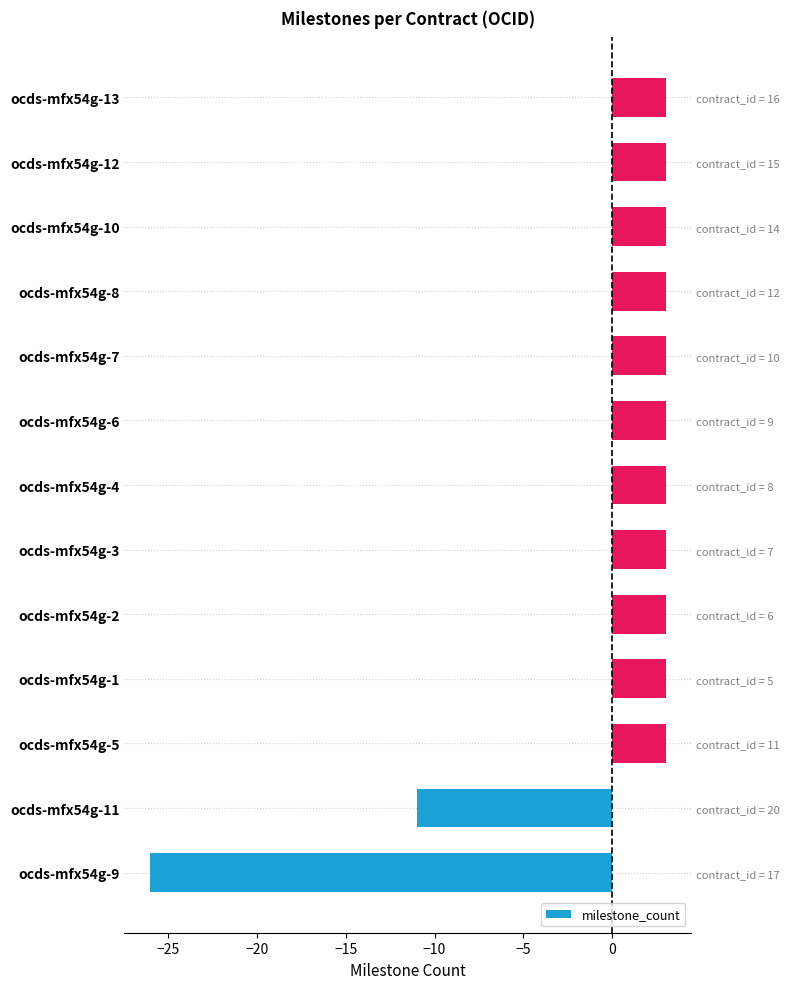

What is the smallest value displayed?

-26